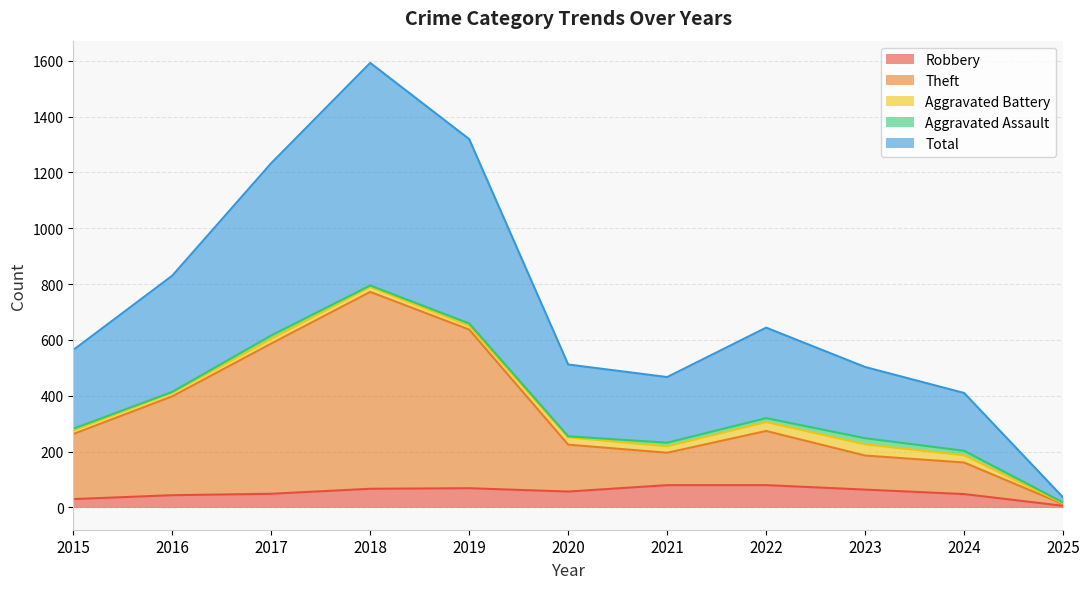

True or false: Total and Robbery cross at least once.

False